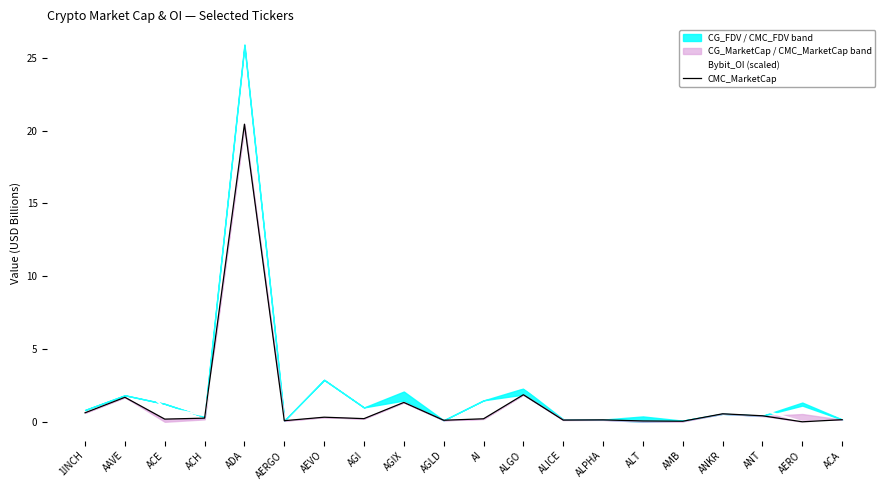

Between ACH and ACA, which series saw the biggest shift?

Bybit_OI (scaled)